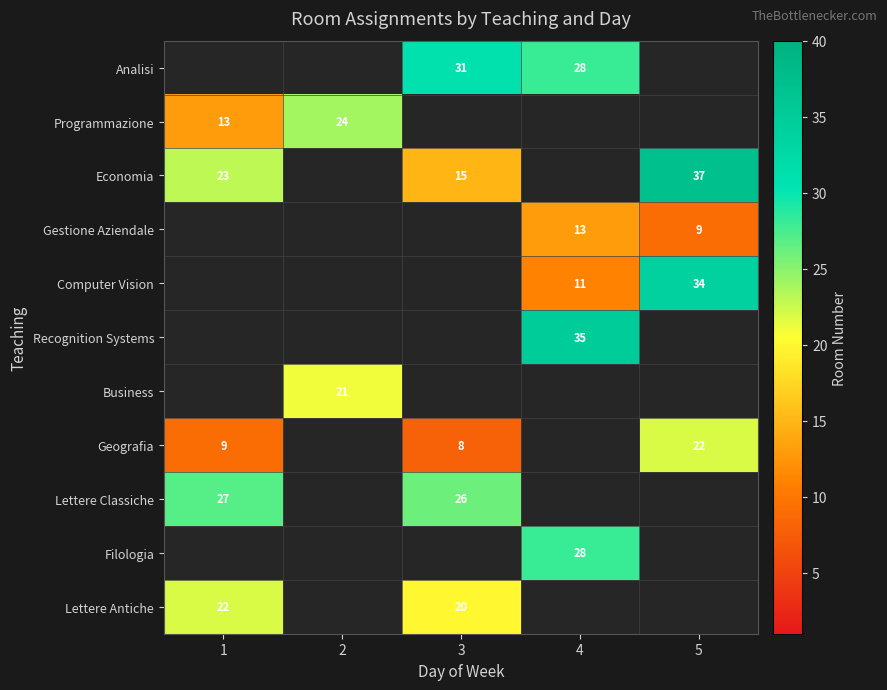

What is the maximum value shown in the chart?

37.0